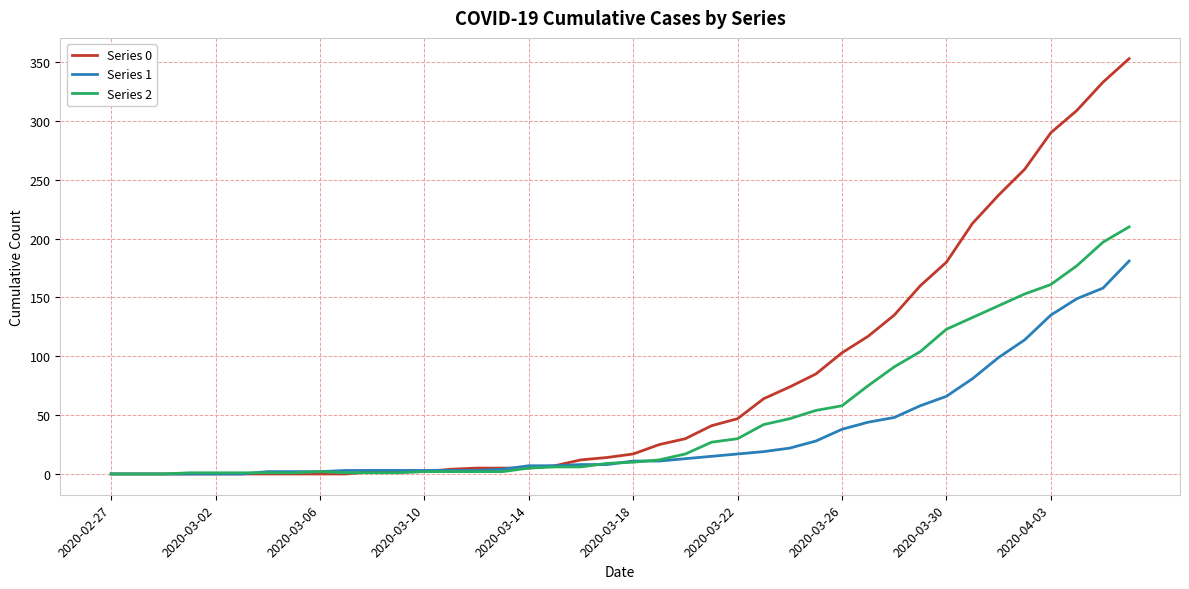

What is the maximum value shown in the chart?

353